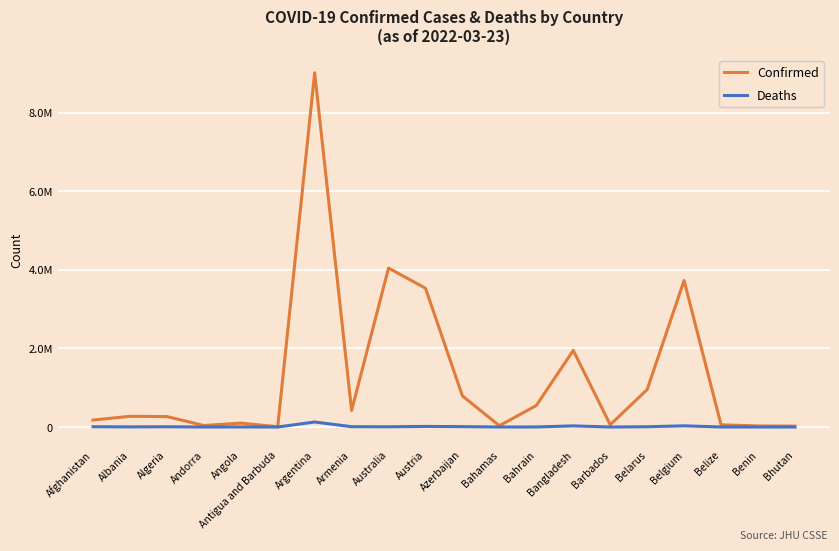

Does the chart display data point markers on the line(s)?

No